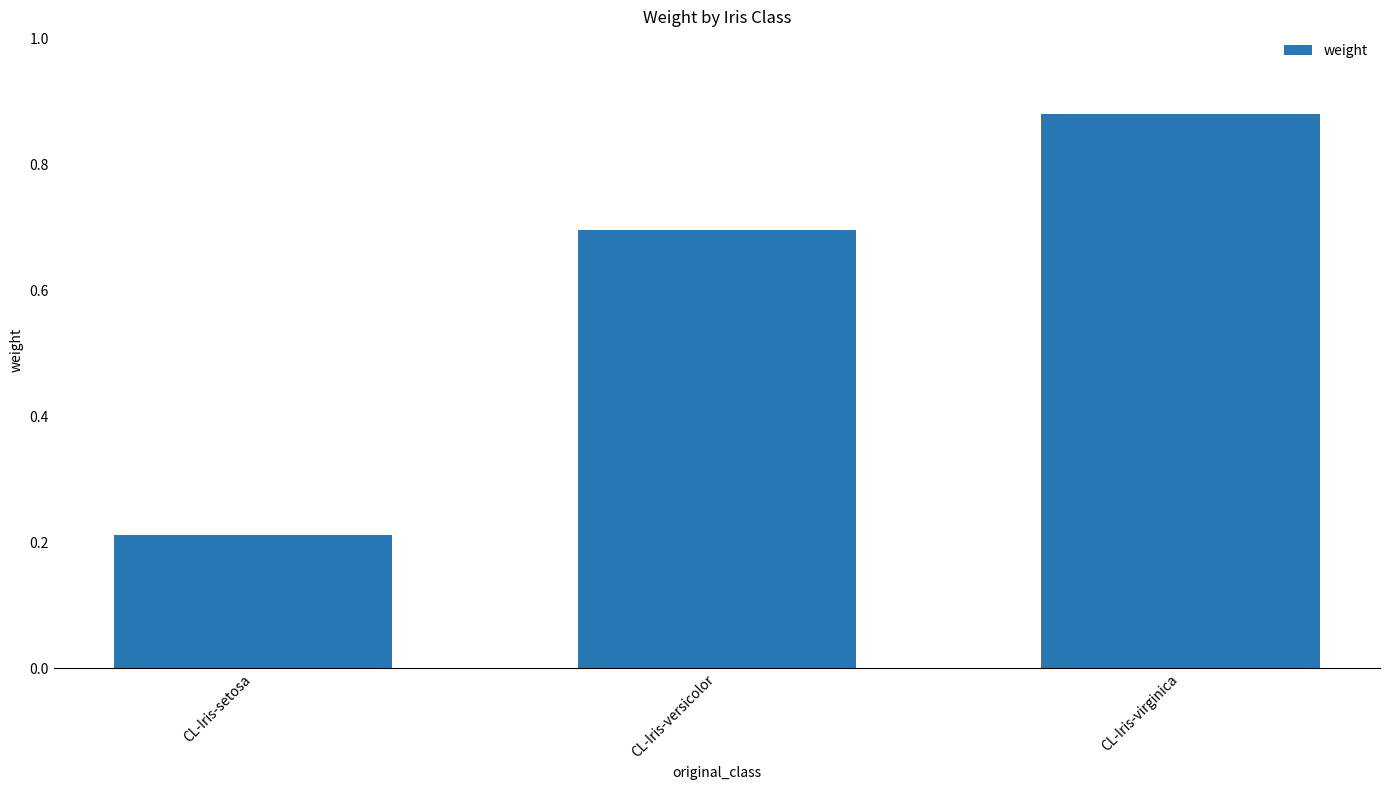

At which label is the value closest to 0?

CL-Iris-setosa